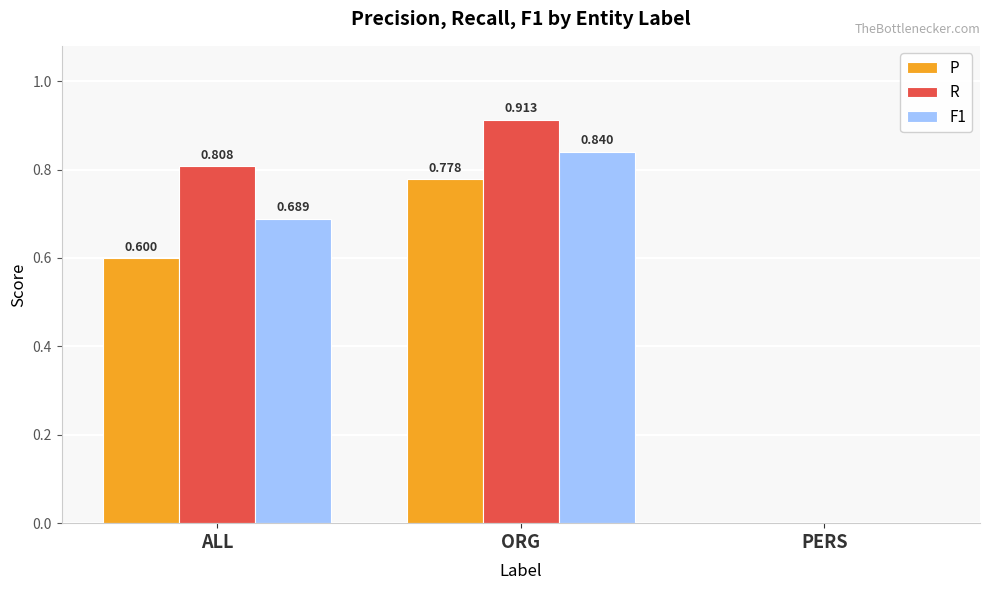

Which label corresponds to the largest value in the chart?

ORG